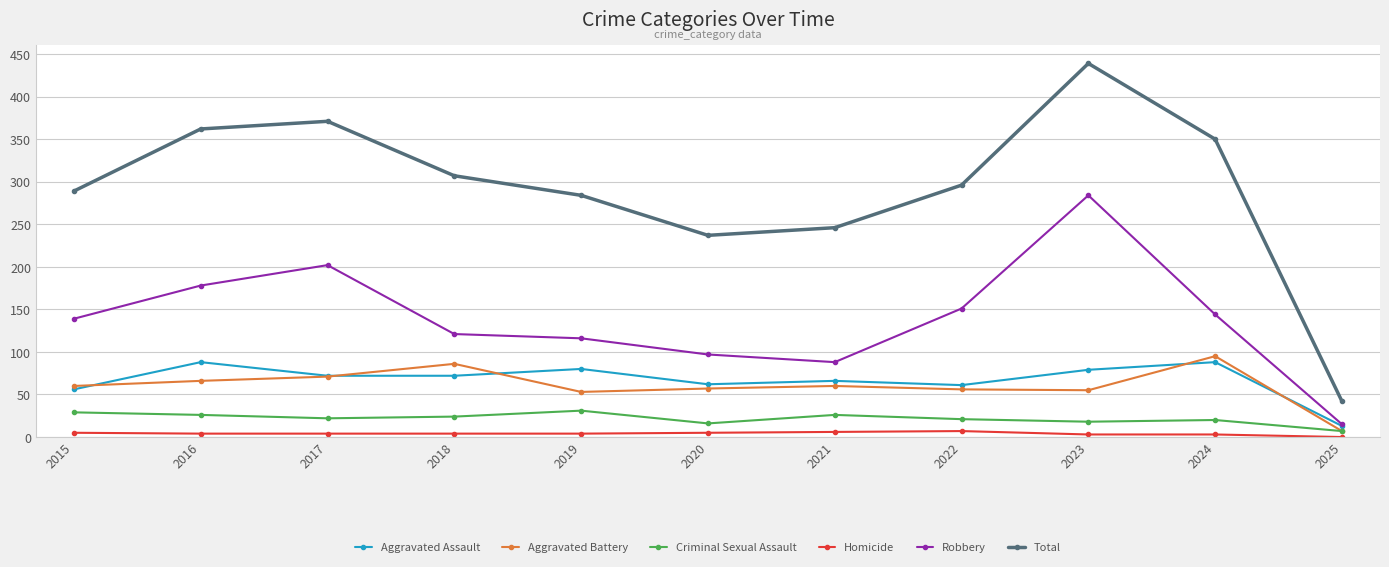

What is the difference between the maximum and minimum values in the Robbery series?

269